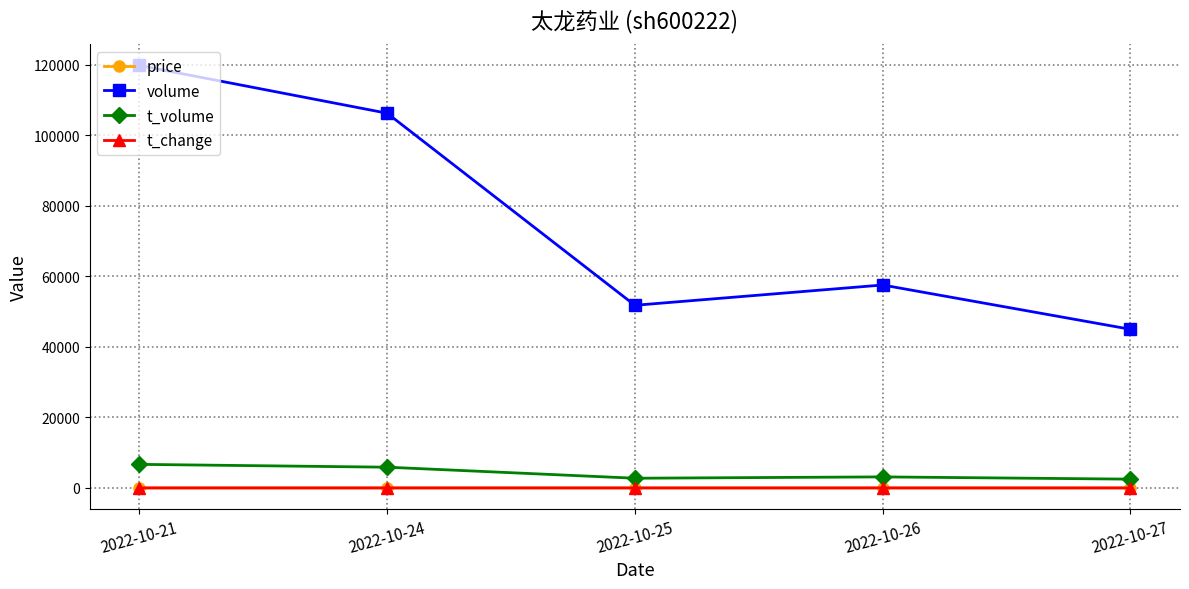

What is the greatest value displayed?

119799.0